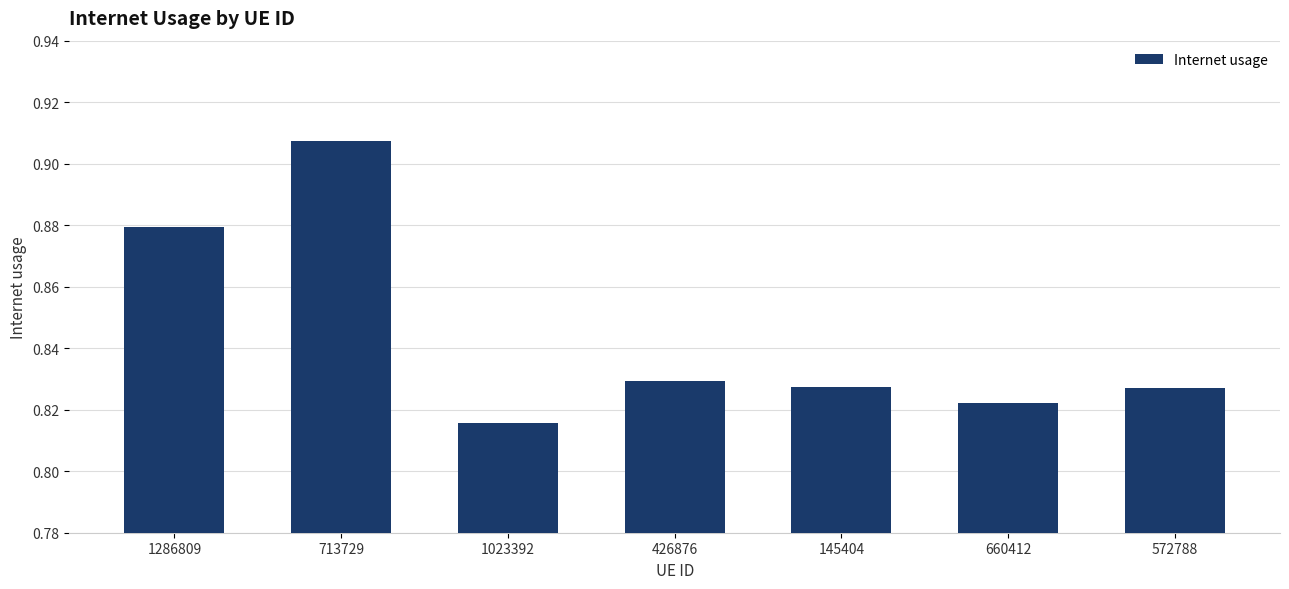

What is the label of the 5th bar from the left?

145404